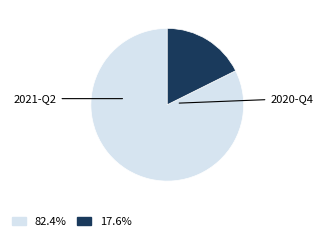

Does any single category account for the majority?

Yes